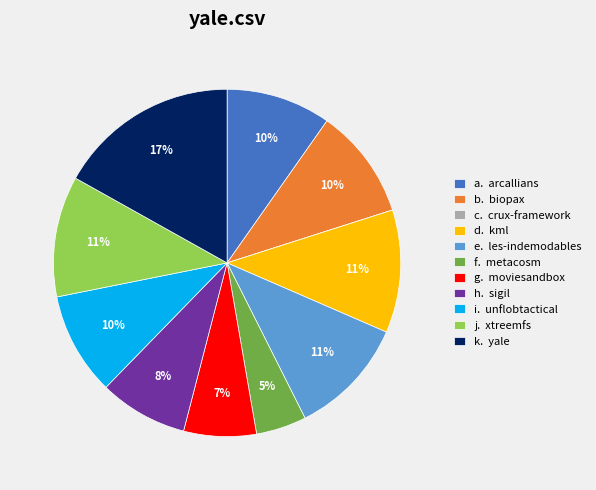

What percentage is the h. sigil slice, to the nearest percent?

8%